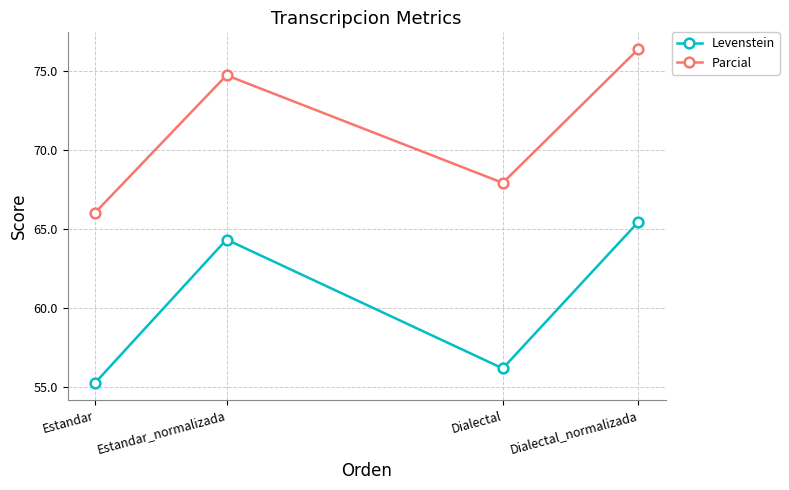

True or false: Parcial has more than 0 interior local peaks.

True